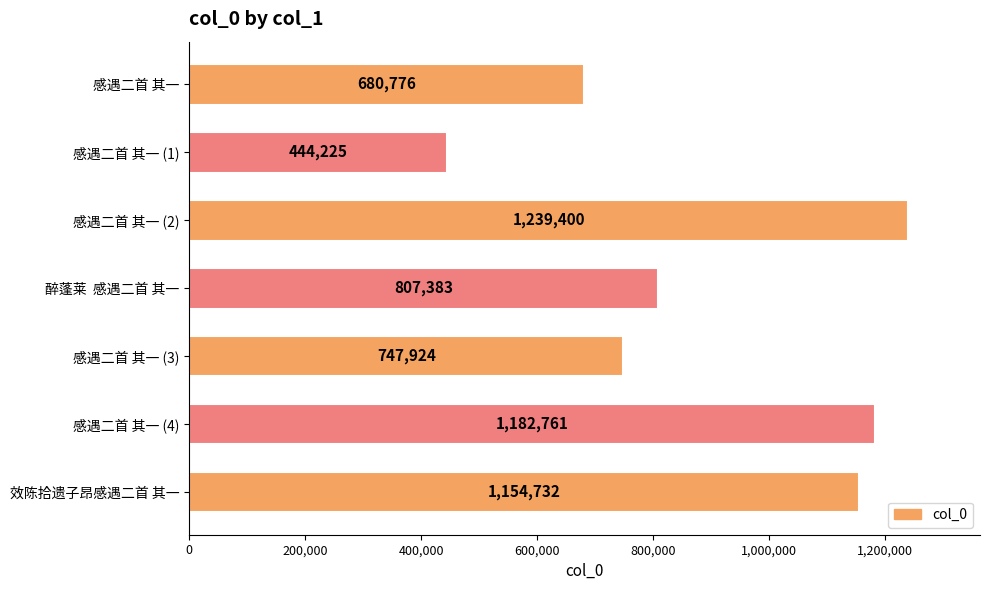

Which category has the lowest value across all series?

感遇二首 其一 (1)